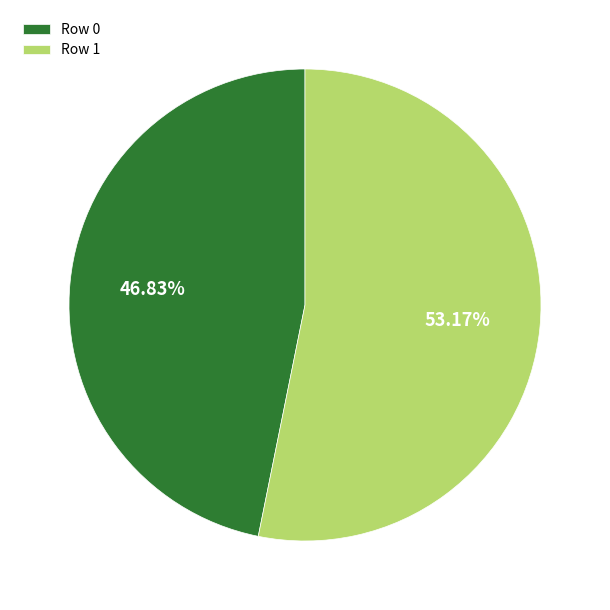

To the nearest percent, what percentage of the pie is Row 1?

53%